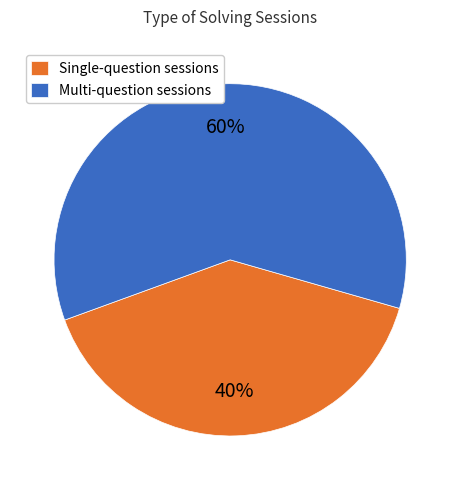

To the nearest percent, what is the difference between the largest and smallest slice percentages?

20%